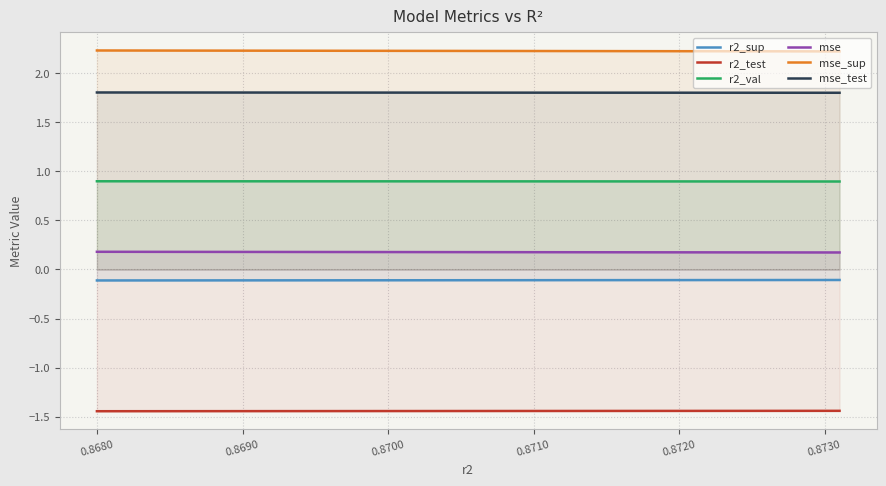

At how many categories does at least one series exceed -1?

10